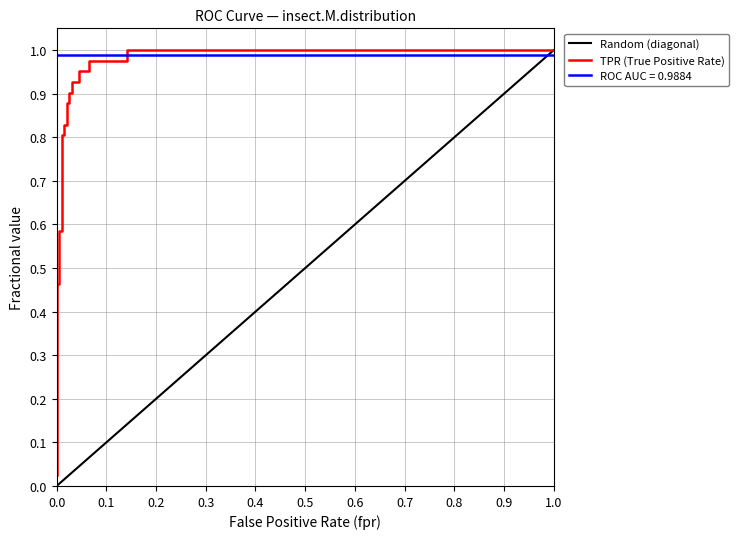

True or false: the data shows 0.9 at 0.02512562814070352.

True